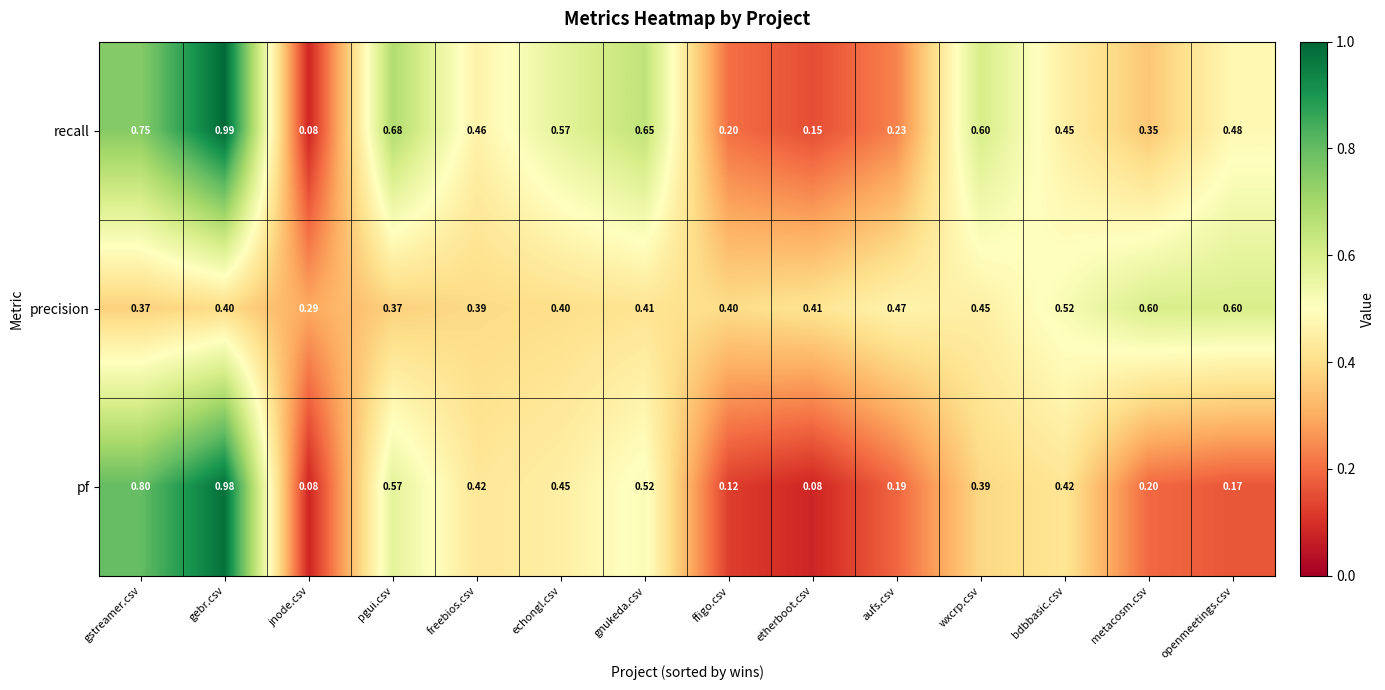

How many distinct data groups are displayed?

3